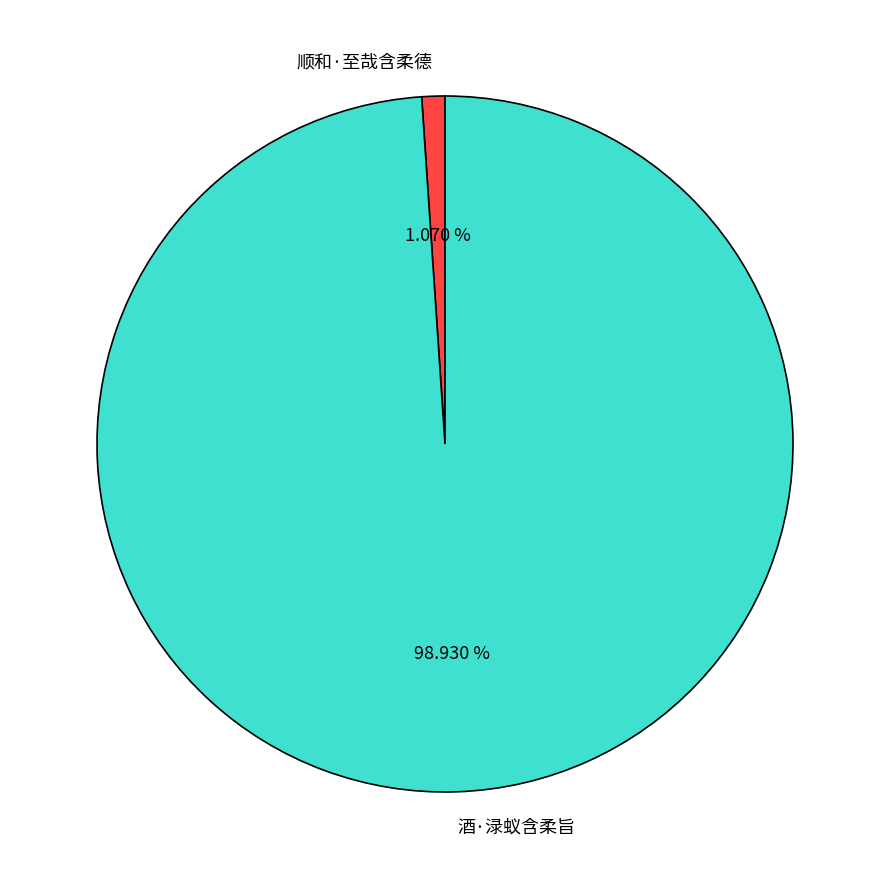

How many slices are in this pie chart?

2